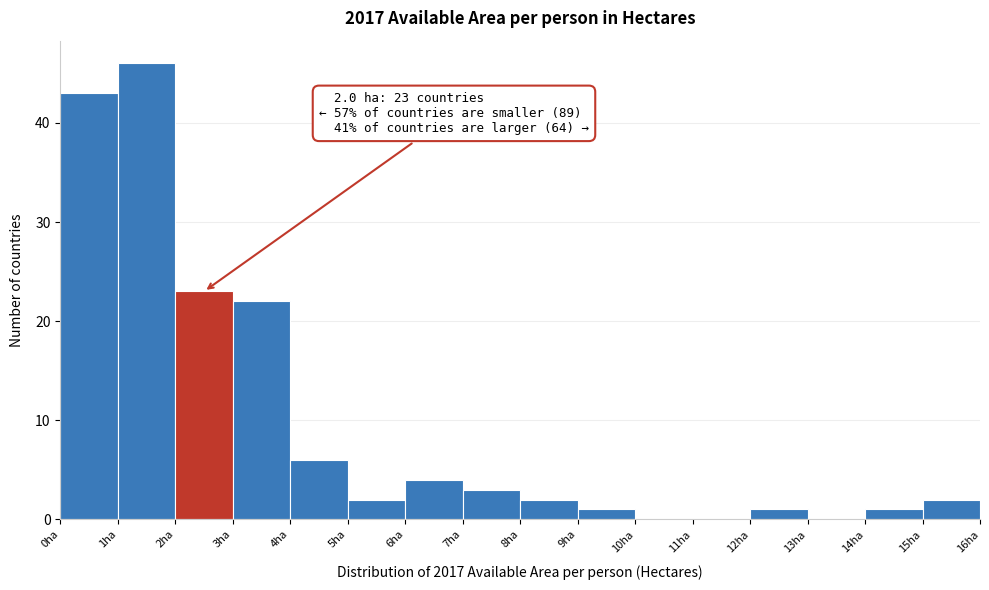

Over which range of the x-axis is the bar tallest?

1 to 2